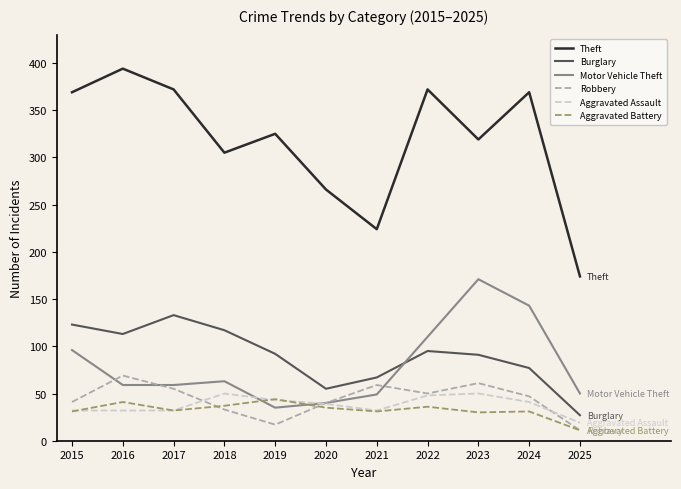

True or false: Motor Vehicle Theft has a value of 11 at 2020.

False